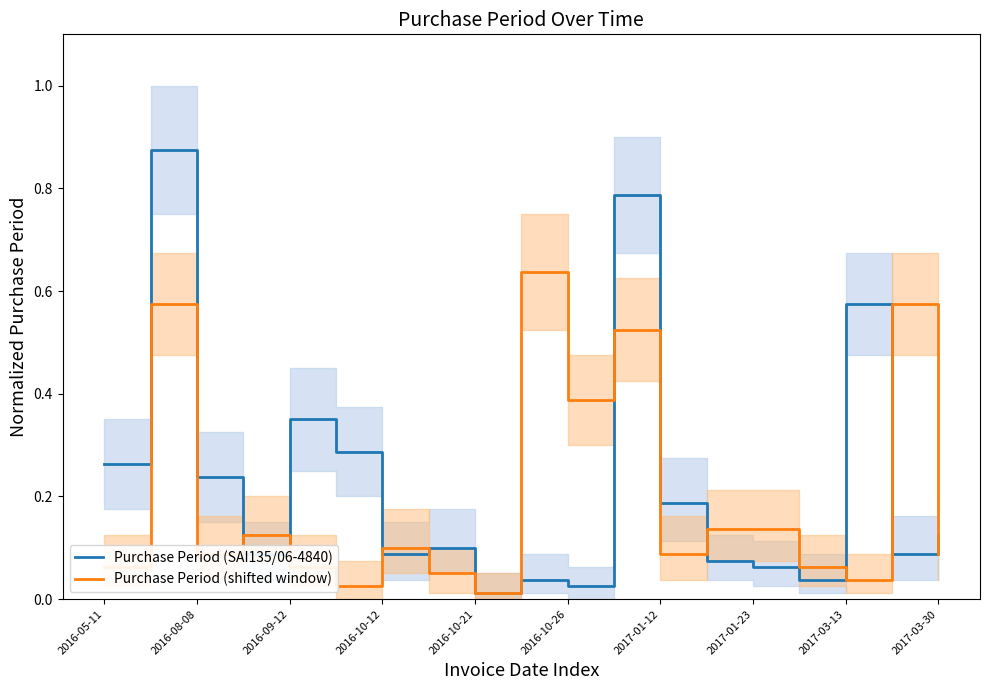

Is it true that Purchase Period (SAI135/06-4840) equals 0.3 at 2016-08-08?

False